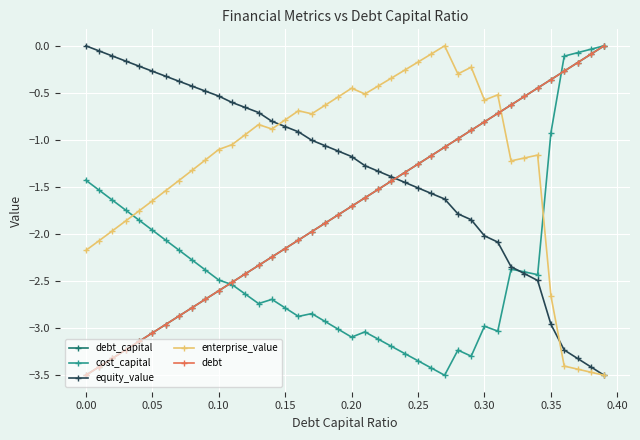

What is the minimum value shown in the chart?

-3.5